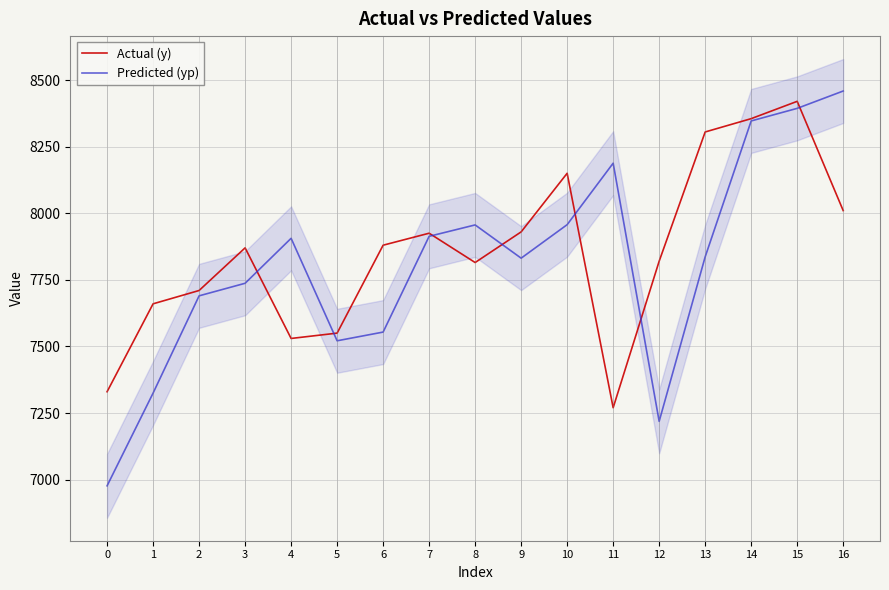

Reading right to left, extract all data points from this chart.

Actual (y): 16=8010.0	15=8420.0	14=8355.0	13=8305.0	12=7820.0	11=7270.0	10=8150.0	9=7930.0	8=7815.0	7=7925.0	6=7880.0	5=7550.0	4=7530.0	3=7870.0	2=7710.0	1=7660.0	0=7330.0
Predicted (yp): 16=8458.7	15=8393.6	14=8346.4	13=7836.3	12=7218.9	11=8187.8	10=7957.1	9=7831.3	8=7956.1	7=7913.3	6=7553.9	5=7521.2	4=7905.9	3=7737.1	2=7689.9	1=7324.9	0=6976.9